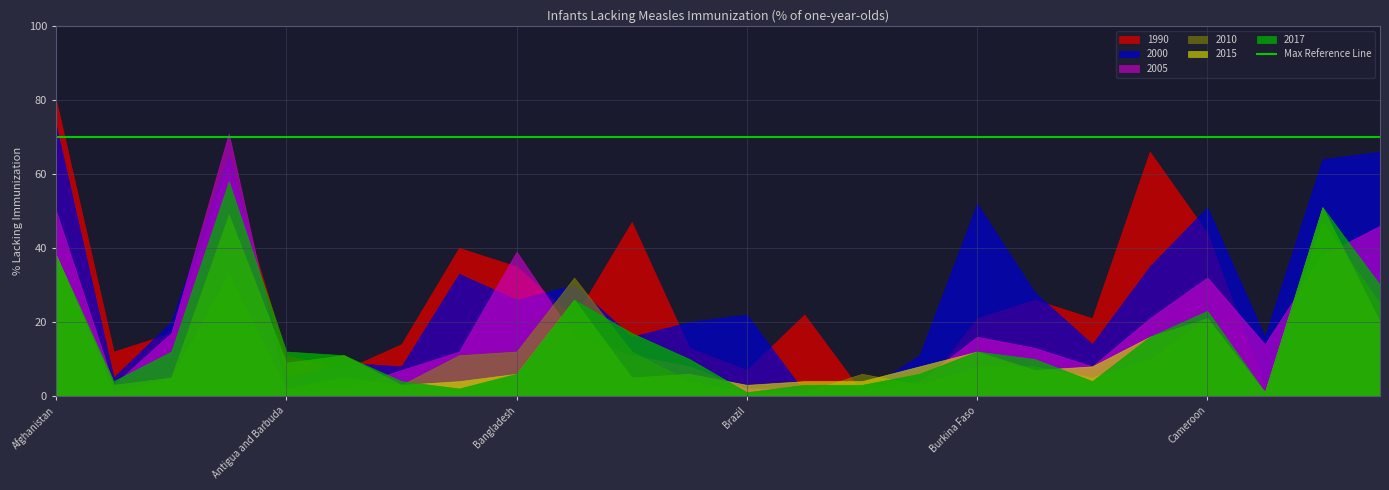

Rank the categories by 1990 value from highest to lowest.

Afghanistan, Cambodia, Angola, Bolivia, Cameroon, Azerbaijan, Bangladesh, Burundi, Congo, Brunei, Benin, Burkina Faso, Cabo Verde, Central African Republic, Algeria, Armenia, Botswana, Albania, Antigua and Barbuda, Argentina, Brazil, China, Bulgaria, Belize